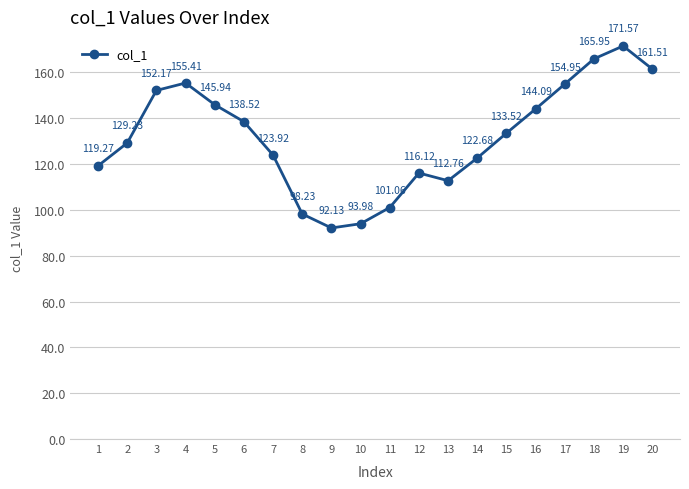

What is the sum of all values?

2633.0